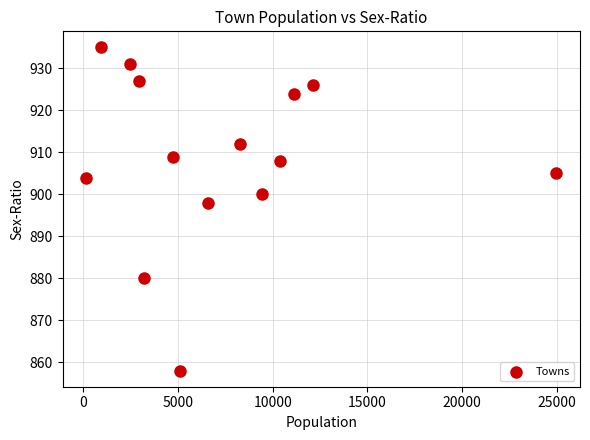

What Y value in the scatter plot is closest to 896?

898